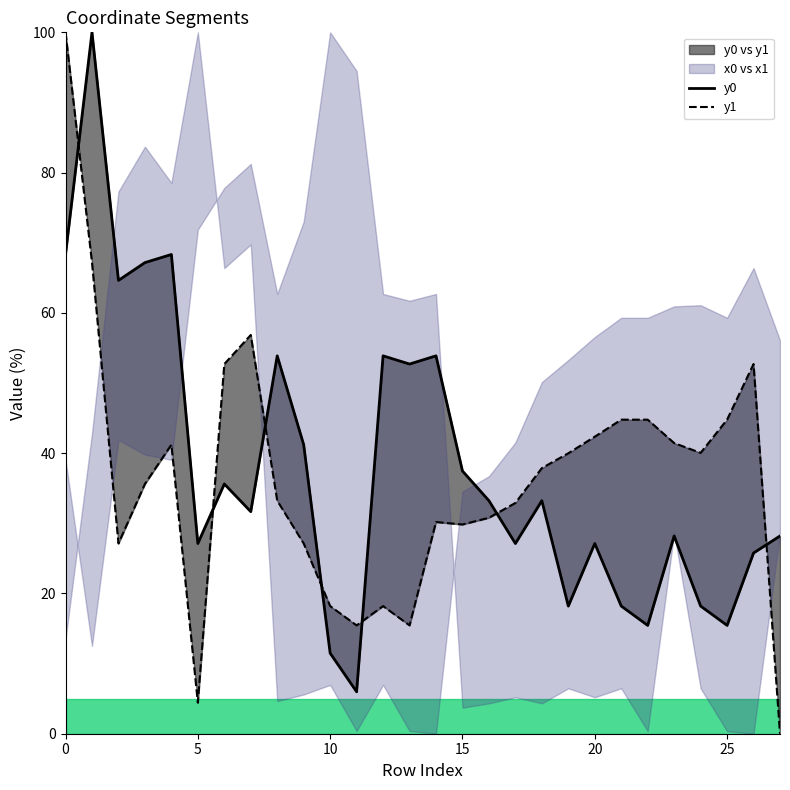

At how many categories does at least one series exceed 0?

28